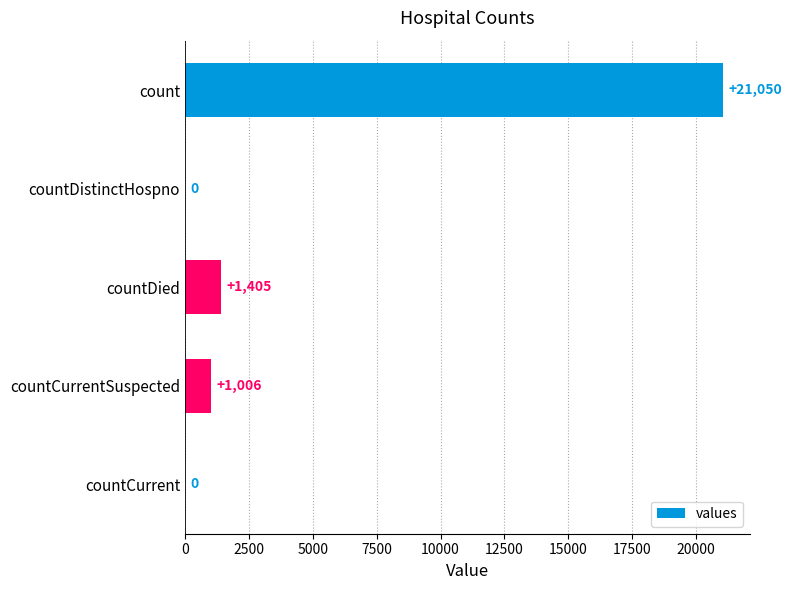

How many data points does each series have?

5